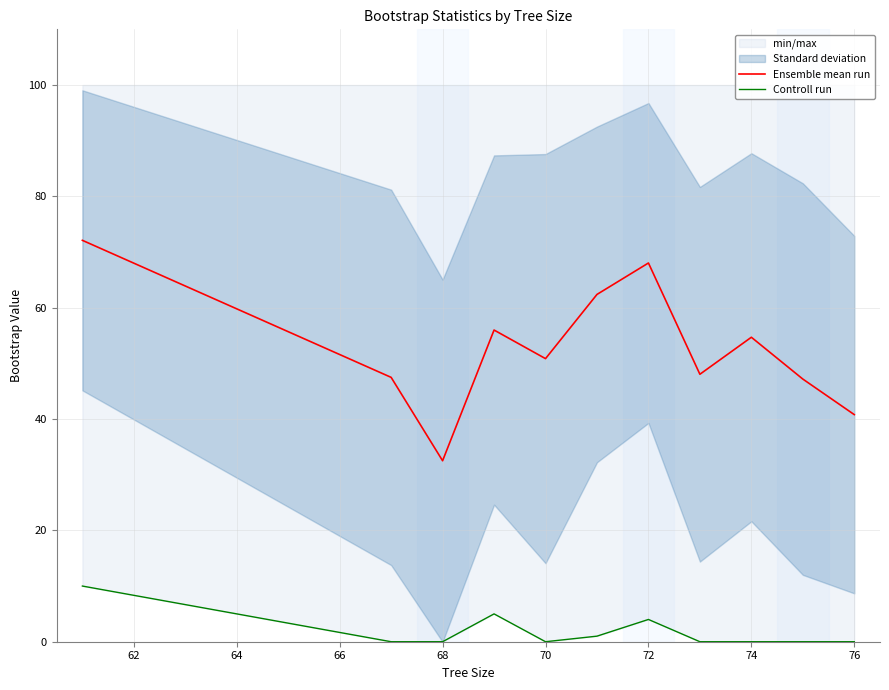

How many categories are shown in the chart?

11